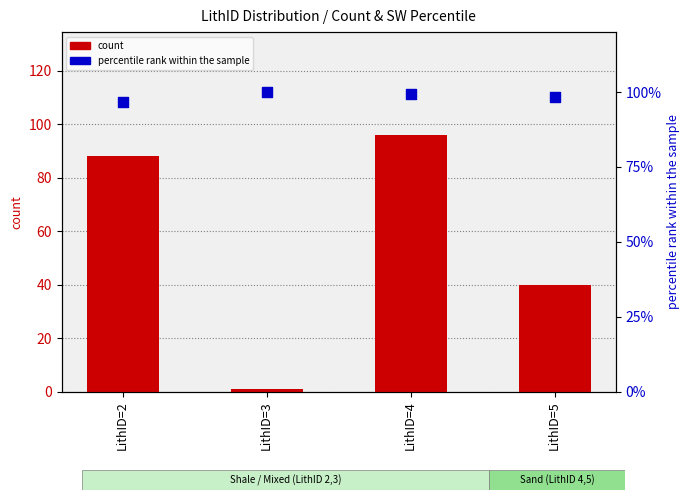

What is the total value across all series at LithID=2?

184.8